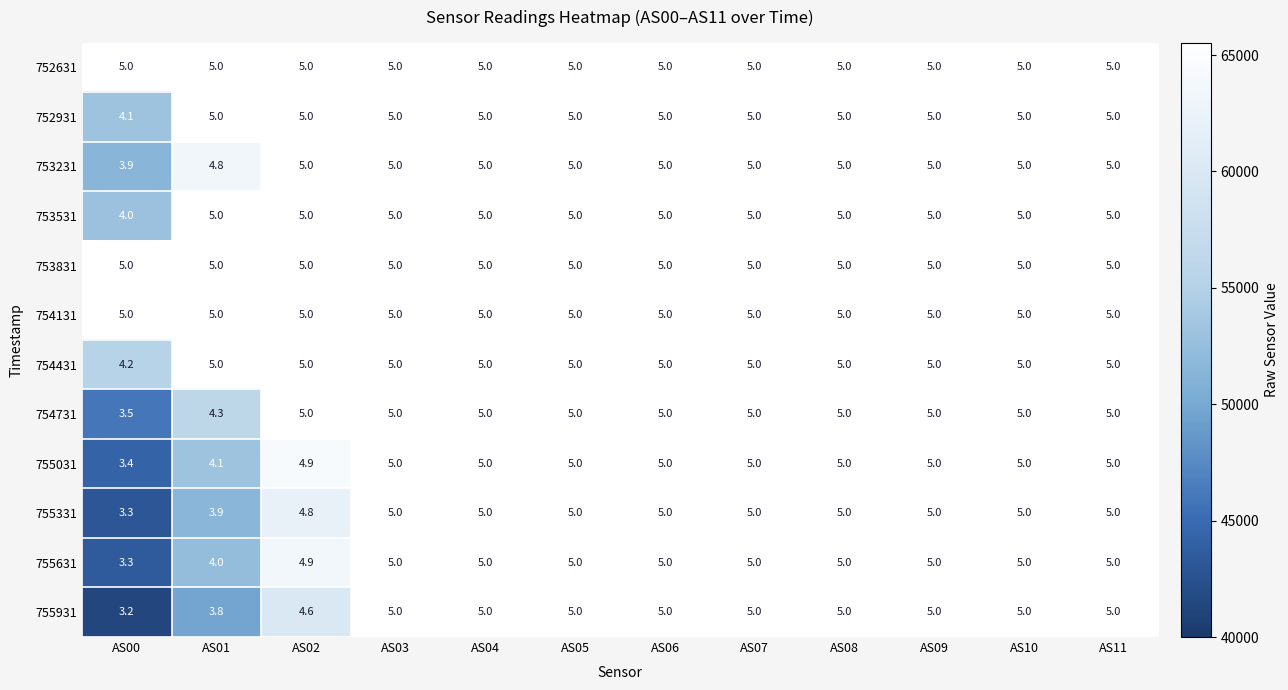

At which label does 755631 reach its minimum?

AS00